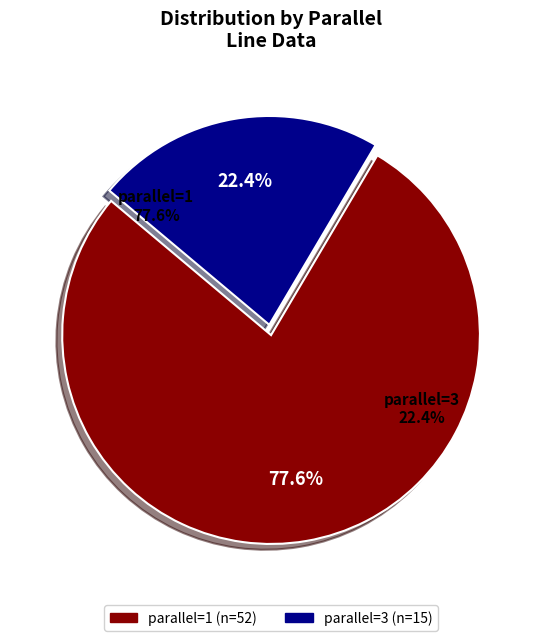

To the nearest percent, what is the combined percentage of 3 and 1?

100%